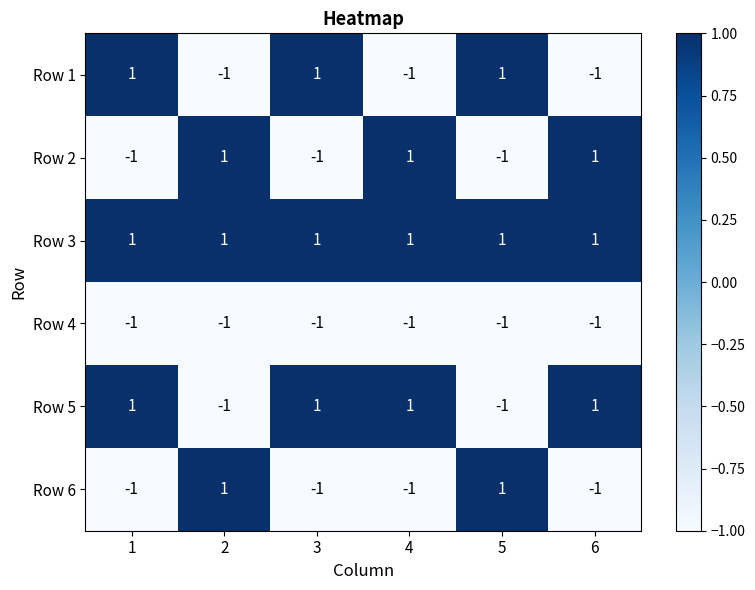

What is the maximum value shown in the chart?

1